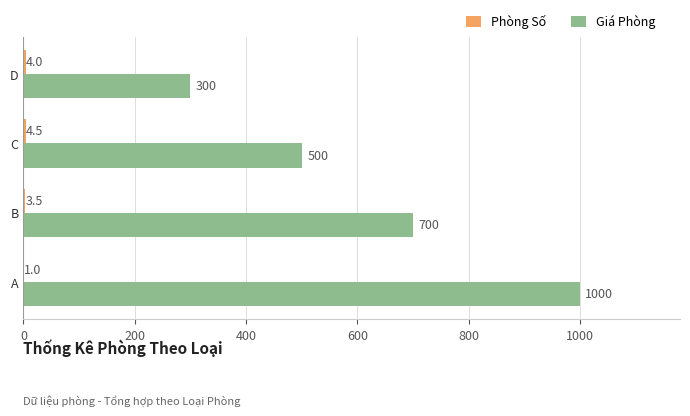

Which series changed the most between B and C?

Giá Phòng